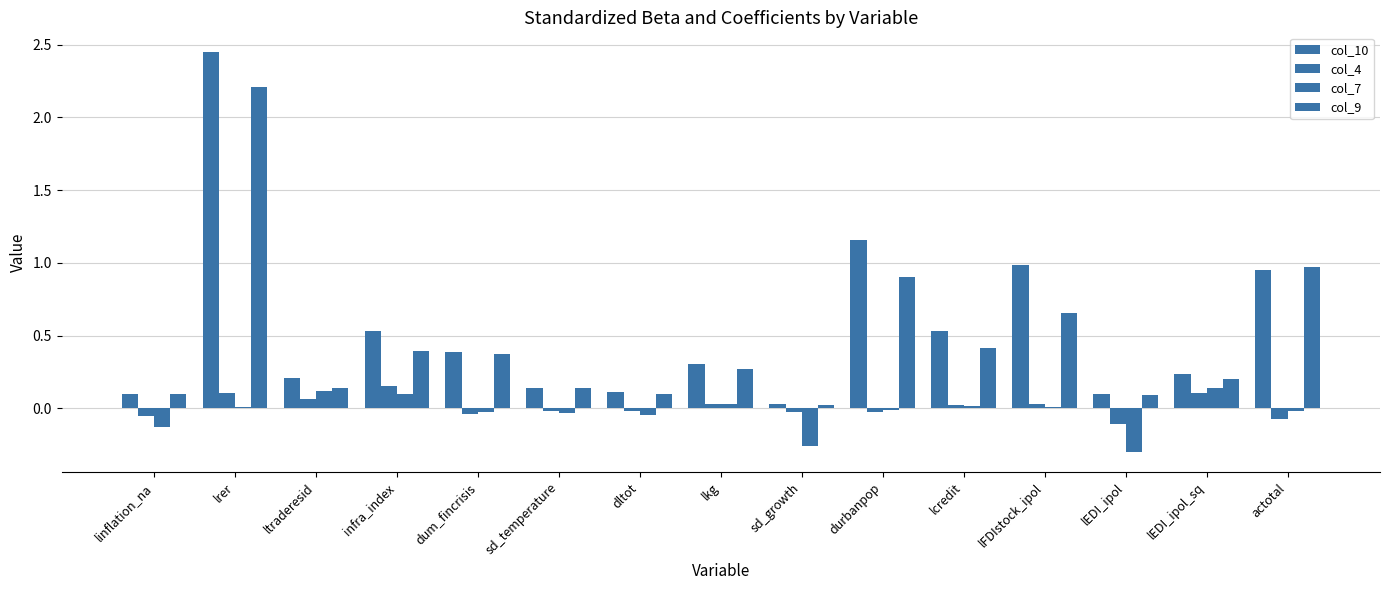

What is the difference between the maximum and minimum values in the col_4 series?

0.3